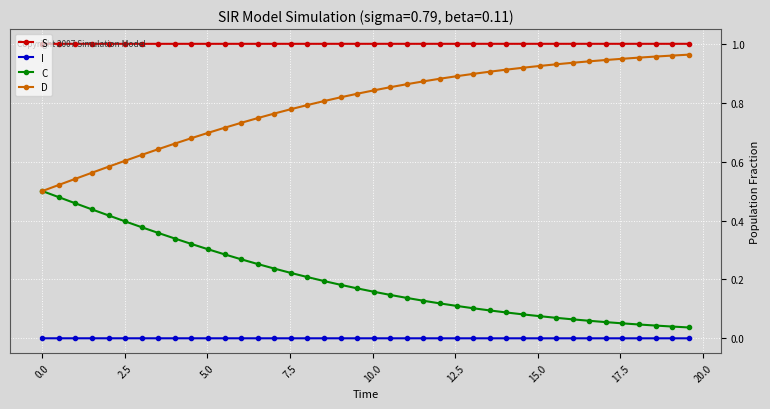

True or false: C and S cross at least once.

False